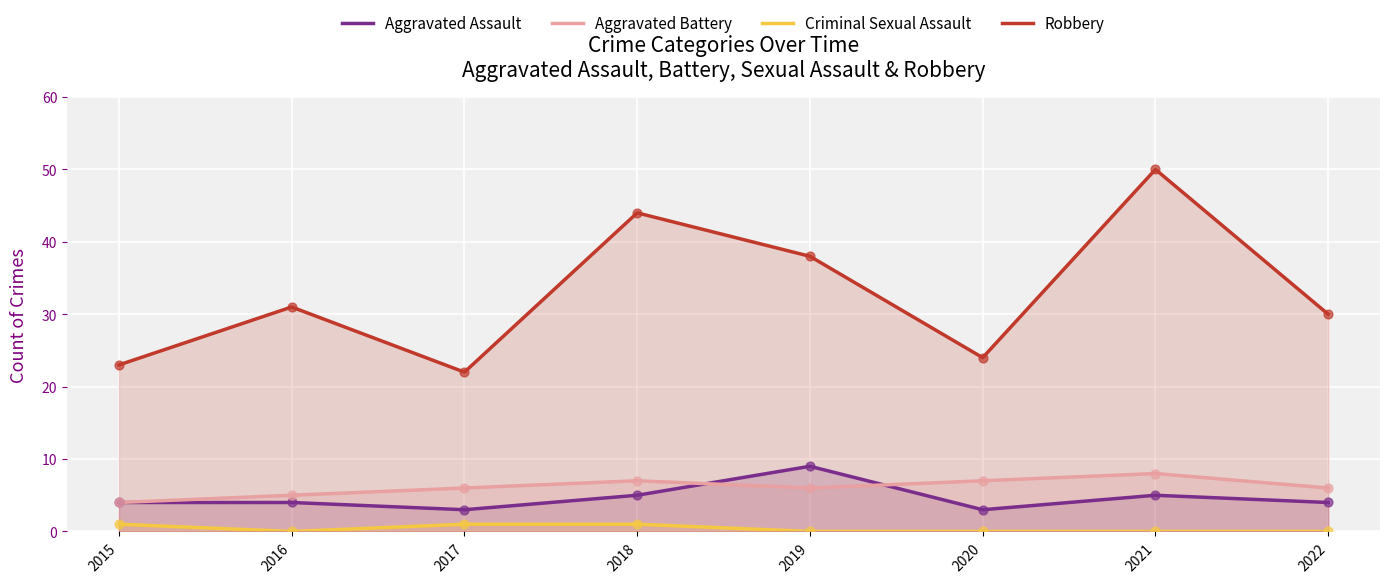

What are all the series names shown in the legend?

Aggravated Assault, Aggravated Battery, Criminal Sexual Assault, Robbery